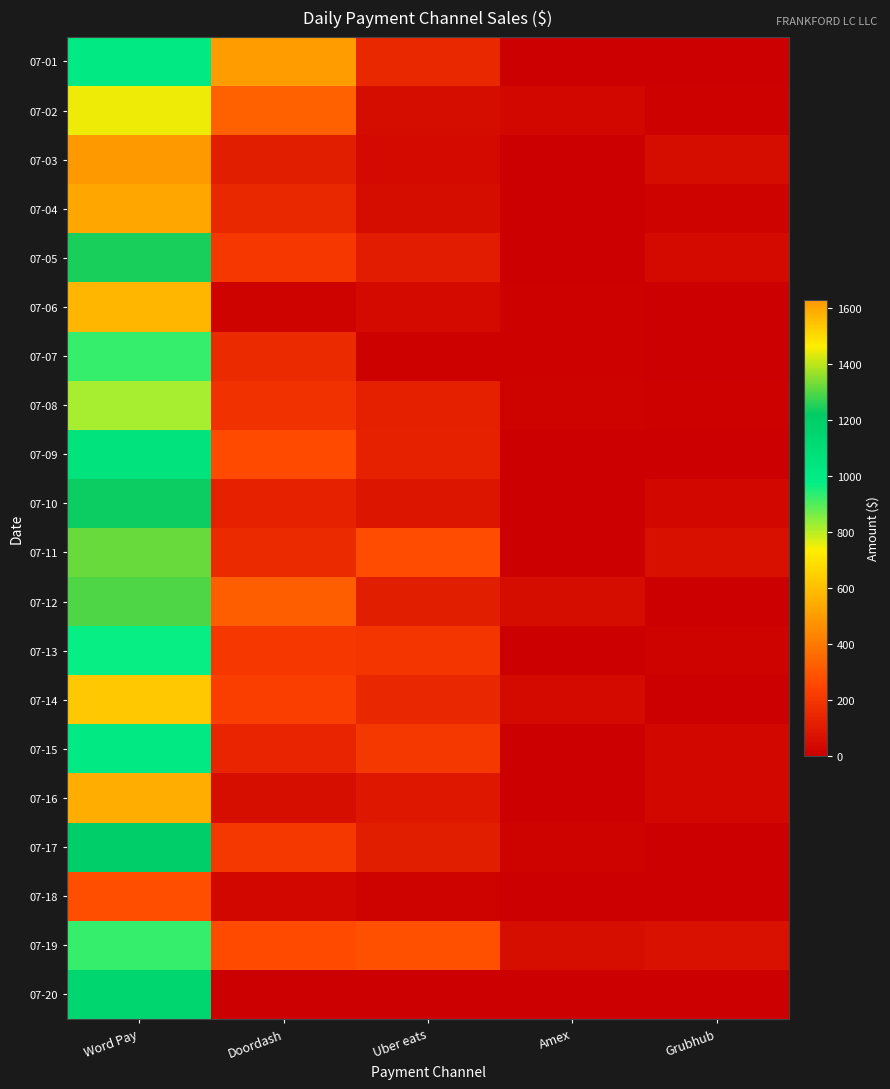

Reading left to right, what are all the values shown in this chart?

07-01: Word Pay=1005.2	Doordash=498.6	Uber eats=146.9	Amex=0.0	Grubhub=0.0
07-02: Word Pay=1444.6	Doordash=326.2	Uber eats=48.4	Amex=32.9	Grubhub=9.4
07-03: Word Pay=1628.2	Doordash=110.3	Uber eats=42.1	Amex=0.0	Grubhub=50.0
07-04: Word Pay=529.2	Doordash=150.0	Uber eats=48.2	Amex=0.0	Grubhub=18.1
07-05: Word Pay=1246.5	Doordash=205.3	Uber eats=106.3	Amex=0.0	Grubhub=43.0
07-06: Word Pay=576.6	Doordash=14.5	Uber eats=39.1	Amex=11.9	Grubhub=0.0
07-07: Word Pay=927.8	Doordash=154.2	Uber eats=12.2	Amex=8.1	Grubhub=0.0
07-08: Word Pay=816.6	Doordash=182.2	Uber eats=118.9	Amex=16.7	Grubhub=10.2
07-09: Word Pay=1053.4	Doordash=263.0	Uber eats=124.1	Amex=0.0	Grubhub=0.0
07-10: Word Pay=1231.7	Doordash=125.0	Uber eats=77.8	Amex=0.0	Grubhub=35.1
07-11: Word Pay=1321.0	Doordash=156.2	Uber eats=270.7	Amex=0.0	Grubhub=60.9
07-12: Word Pay=1296.7	Doordash=323.7	Uber eats=111.5	Amex=46.7	Grubhub=0.0
07-13: Word Pay=967.0	Doordash=208.6	Uber eats=197.2	Amex=0.0	Grubhub=18.7
07-14: Word Pay=629.6	Doordash=227.2	Uber eats=146.1	Amex=38.3	Grubhub=0.0
07-15: Word Pay=1009.6	Doordash=138.7	Uber eats=203.5	Amex=0.0	Grubhub=37.5
07-16: Word Pay=547.2	Doordash=52.5	Uber eats=83.7	Amex=0.0	Grubhub=32.3
07-17: Word Pay=1193.5	Doordash=203.2	Uber eats=114.2	Amex=12.9	Grubhub=0.0
07-18: Word Pay=277.0	Doordash=37.5	Uber eats=14.6	Amex=0.0	Grubhub=0.0
07-19: Word Pay=926.8	Doordash=261.5	Uber eats=284.9	Amex=53.4	Grubhub=68.8
07-20: Word Pay=1145.5	Doordash=0.0	Uber eats=0.0	Amex=0.0	Grubhub=0.0